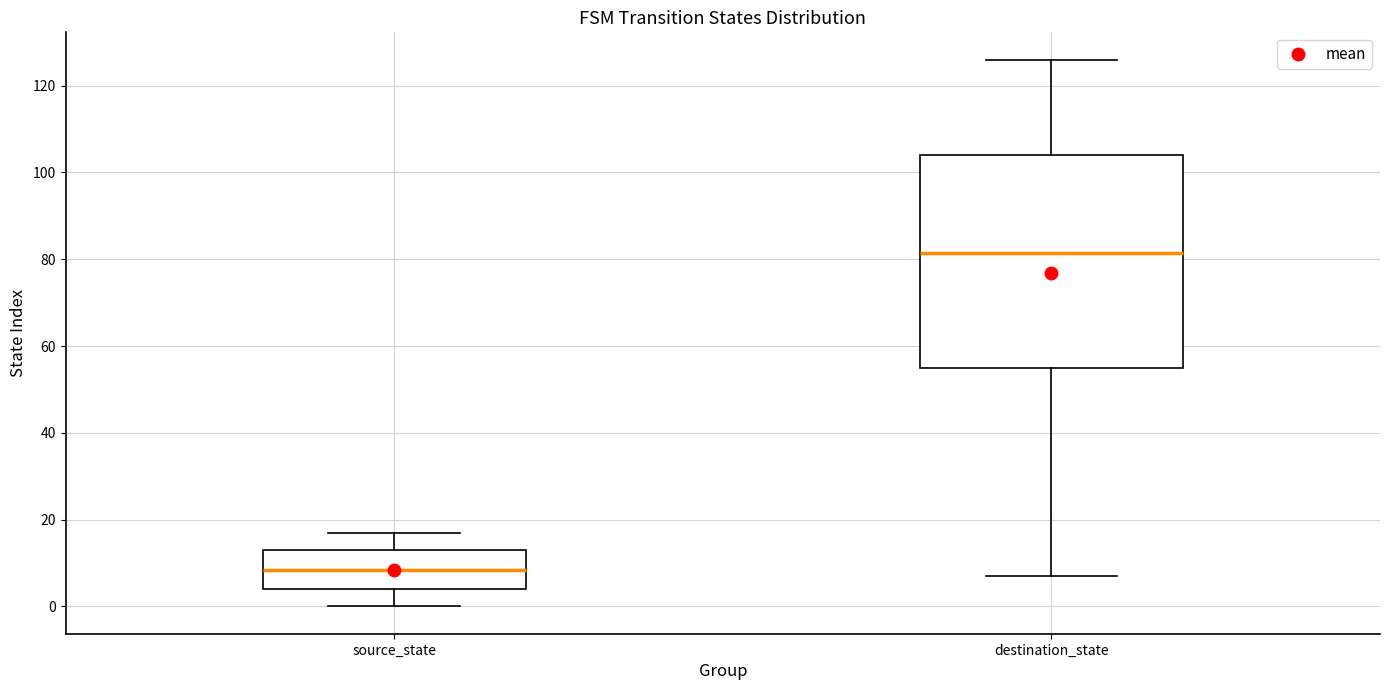

Reading left to right, transcribe this box plot: for each box, give where its median line is, the range the box spans, and where its two whiskers end, as read against the y-axis. The values are not printed on the chart, so give them approximately, as read against the axis.

source_state: median 8, box 4 to 14, whiskers 0 to 18
destination_state: median 82, box 56 to 104, whiskers 8 to 126